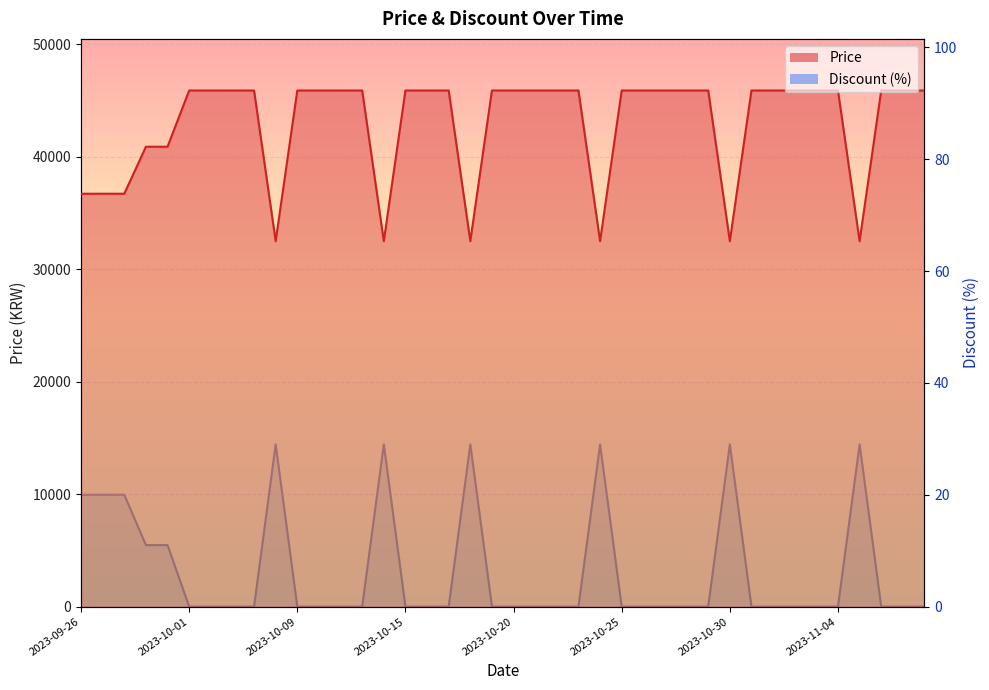

List the series in order of their peak value, highest first.

Price, Discount